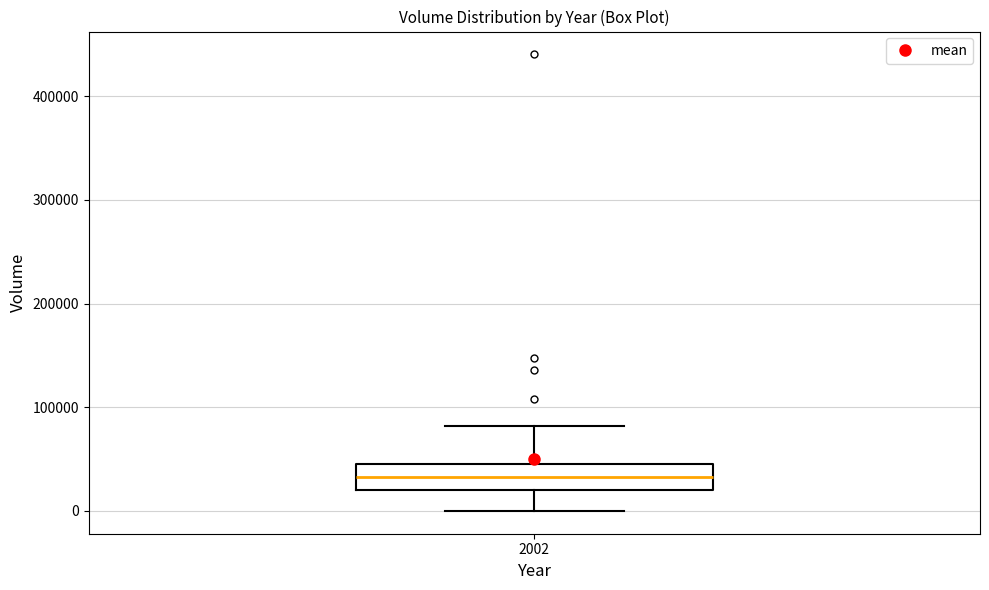

Read this box plot against the y-axis: the position of the median line, the range covered by the box, and the ends of both whiskers. The values are not printed on the chart, so give them approximately, as read against the axis.

median 30000, box 20000 to 50000, whiskers 0 to 80000